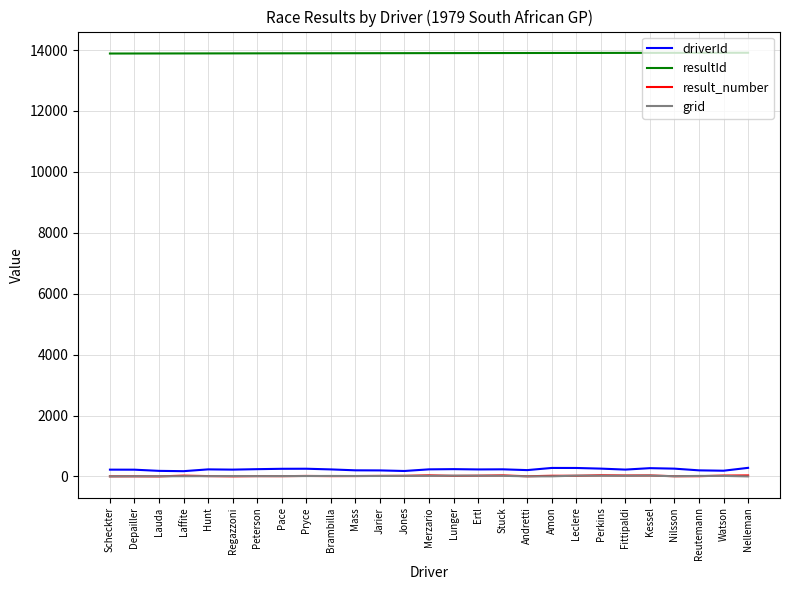

Which series has the largest range (max minus min)?

driverId